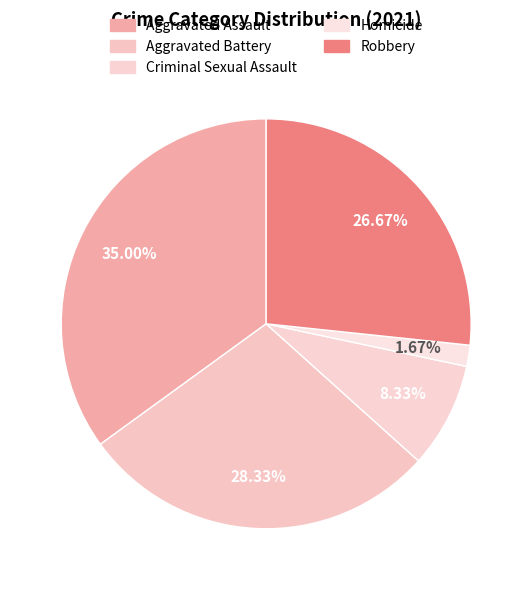

What is the total percentage of Homicide and Criminal Sexual Assault?

10.0%